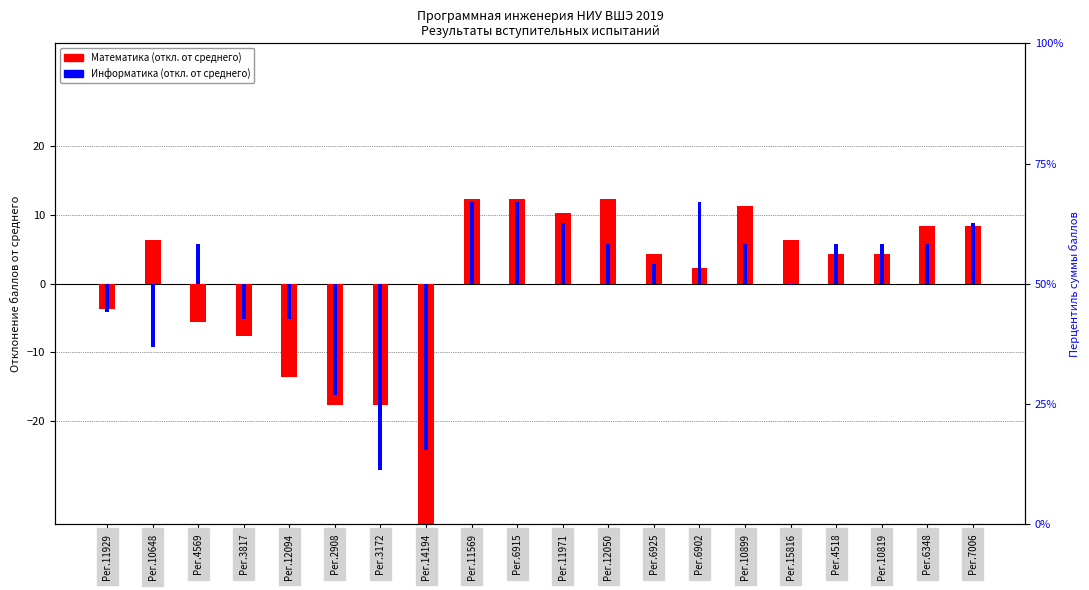

The value of Информатика (откл.) at Рег.6915 is 20.0. True or false?

False